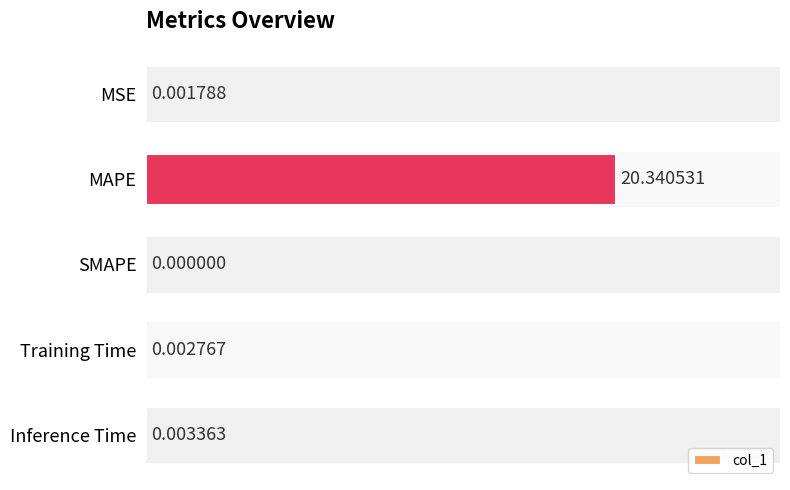

At which label is the value closest to 10?

Inference Time